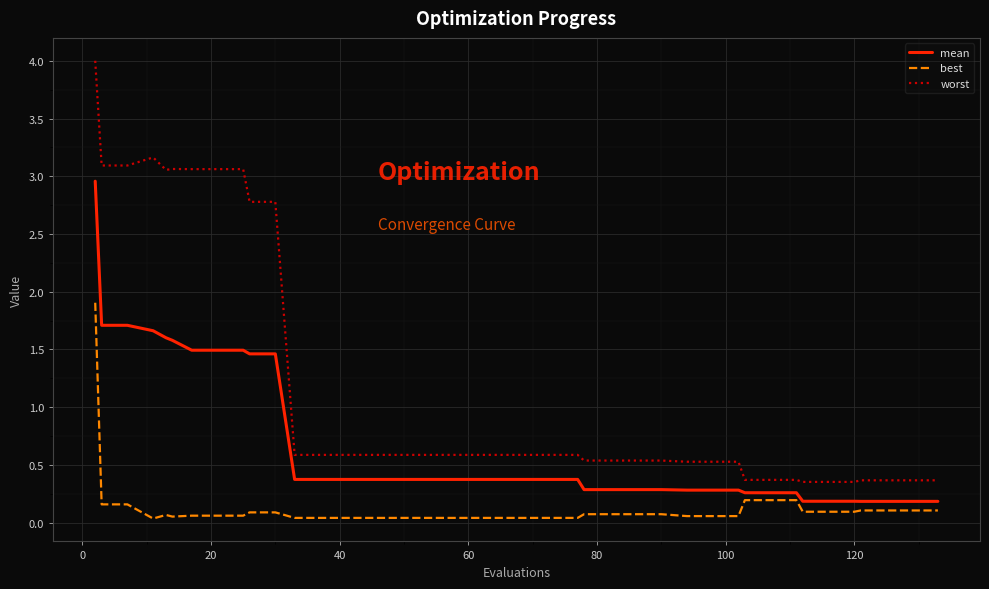

What is the difference between the maximum and minimum values in the best series?

1.9